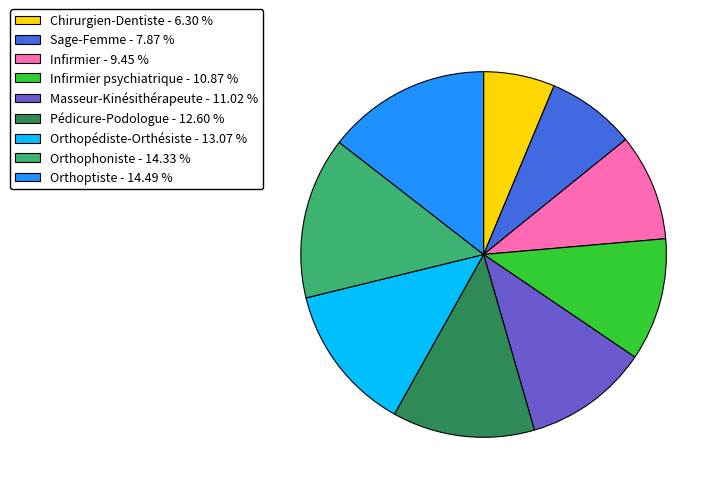

What is the smallest slice in the pie chart?

Chirurgien-Dentiste - 6.30 %